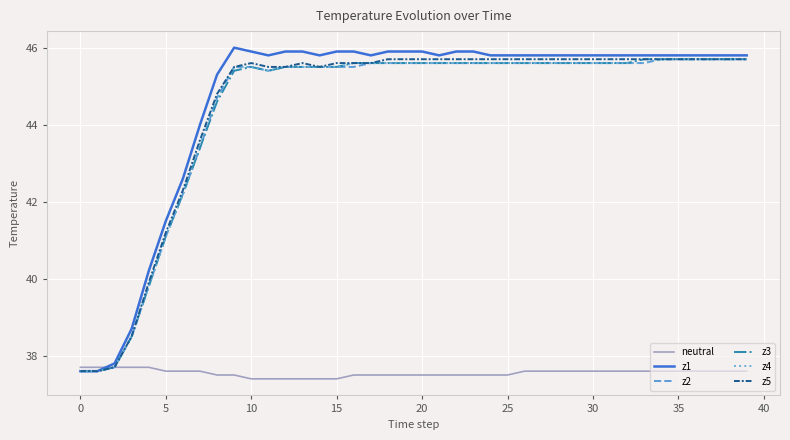

Which series has the largest range (max minus min)?

z1